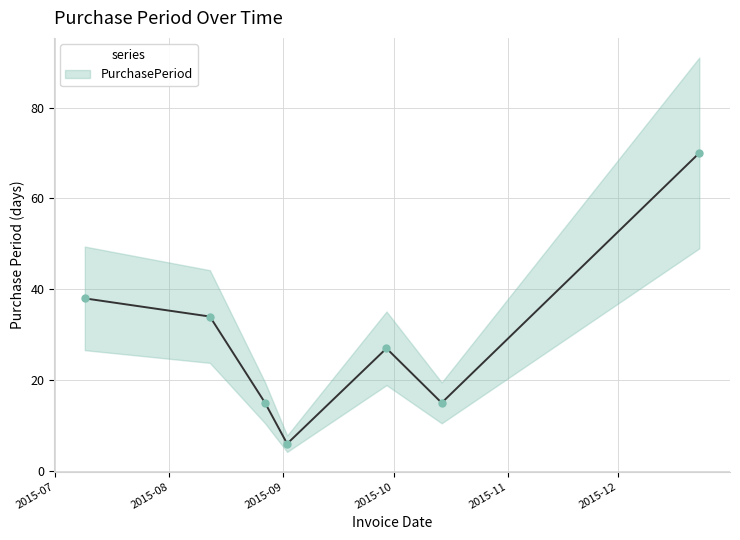

Which has a higher value, 2015-09-29 or 2015-07-09?

2015-07-09